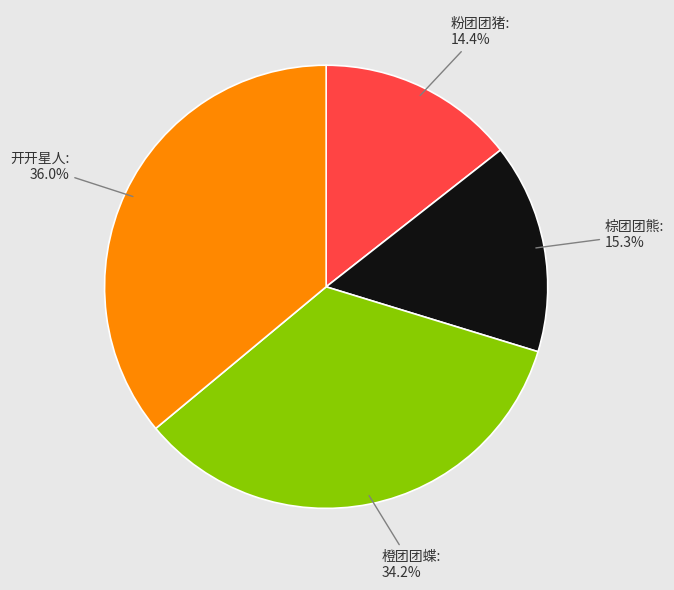

Does any single category account for the majority?

No